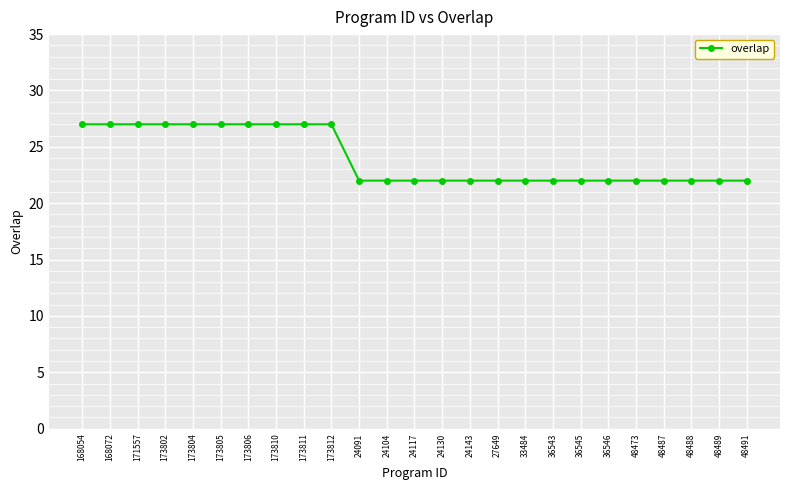

What is the value of the 5th point from the left?

27